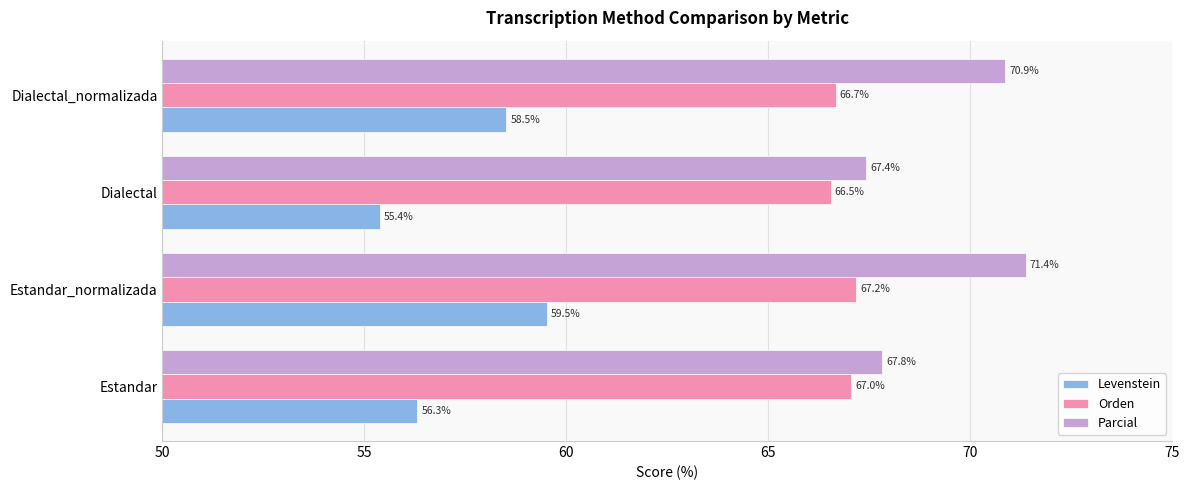

Count the number of categories in the chart.

4